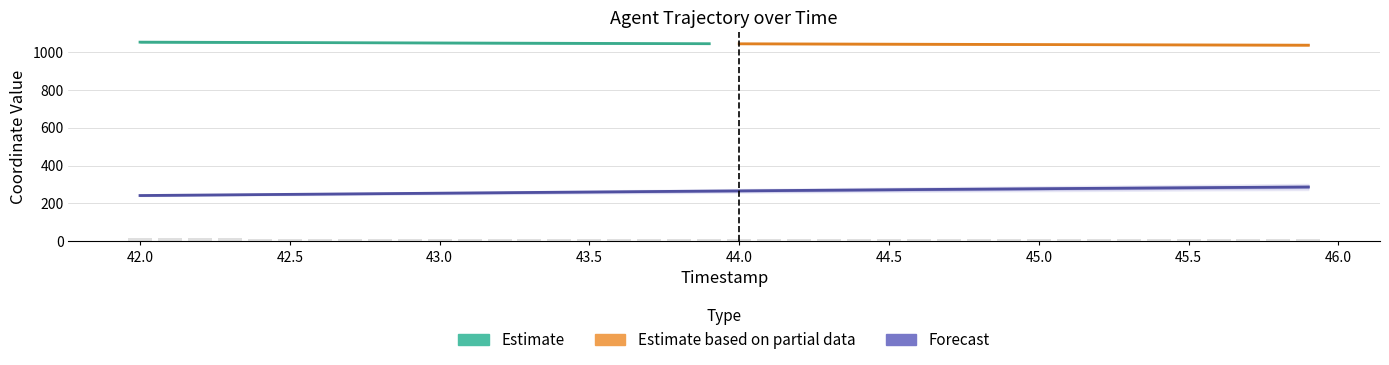

Is the value of X at 43.0 greater than the value of Y at 43.5?

No